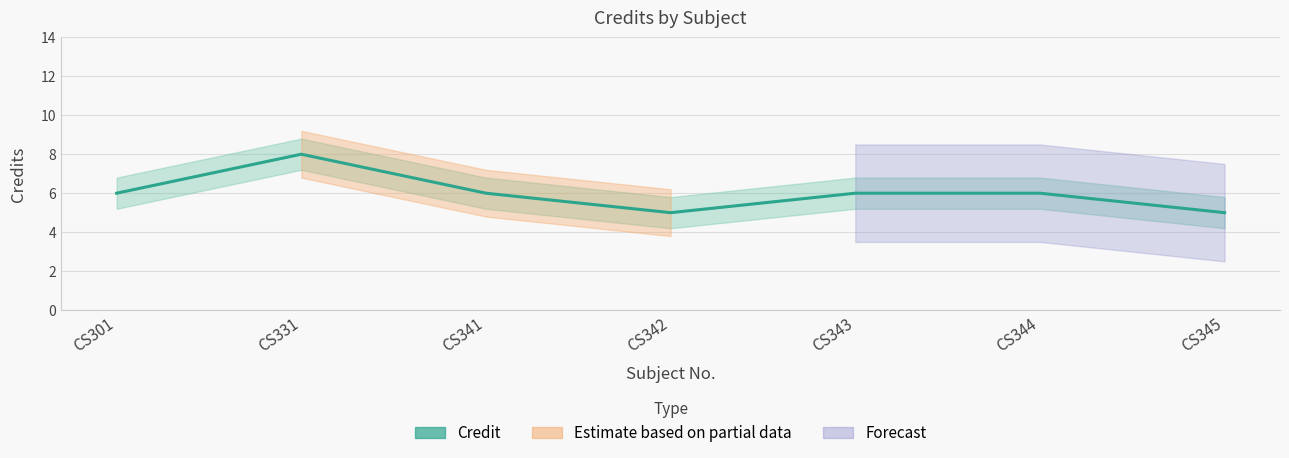

What is the greatest value displayed?

8